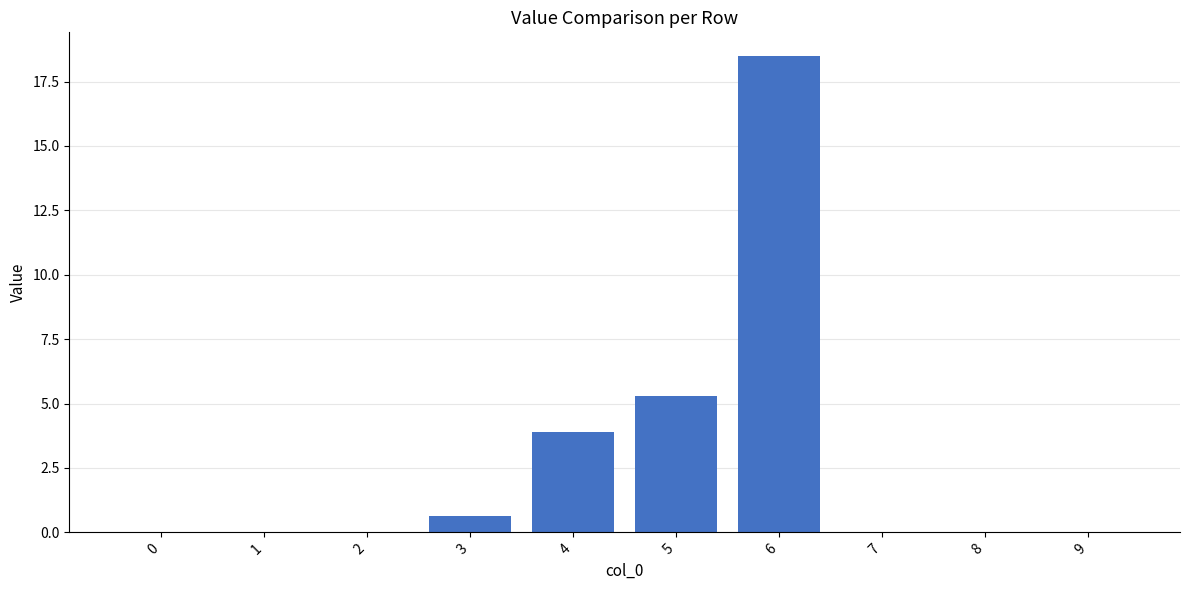

Between 9 and 5, which is larger?

5